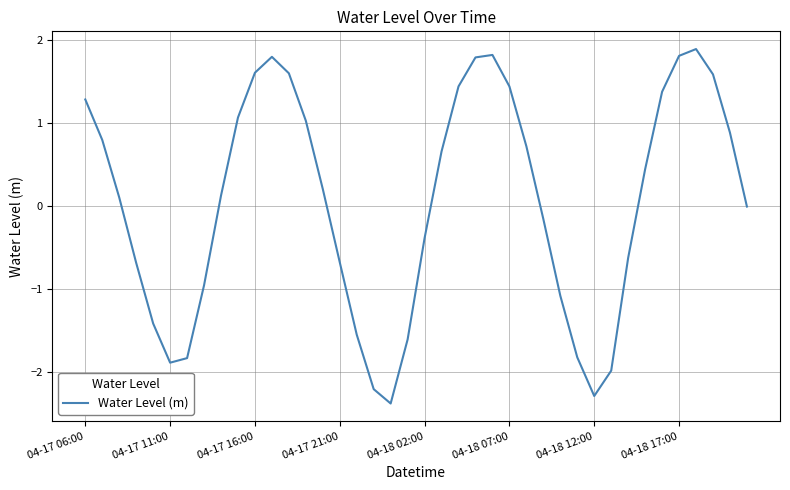

What is the greatest value displayed?

1.9